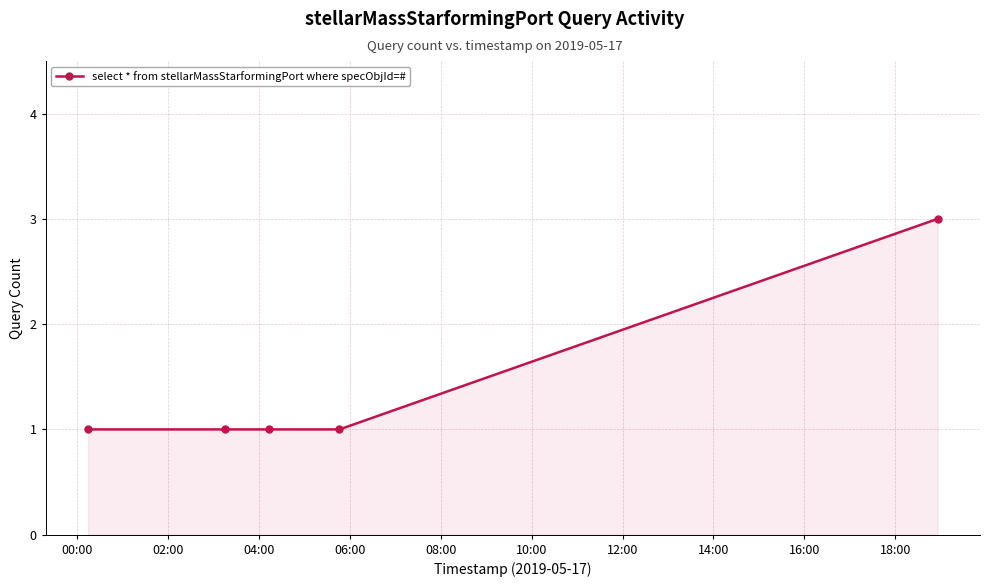

What is the value of the 4th point from the left?

1